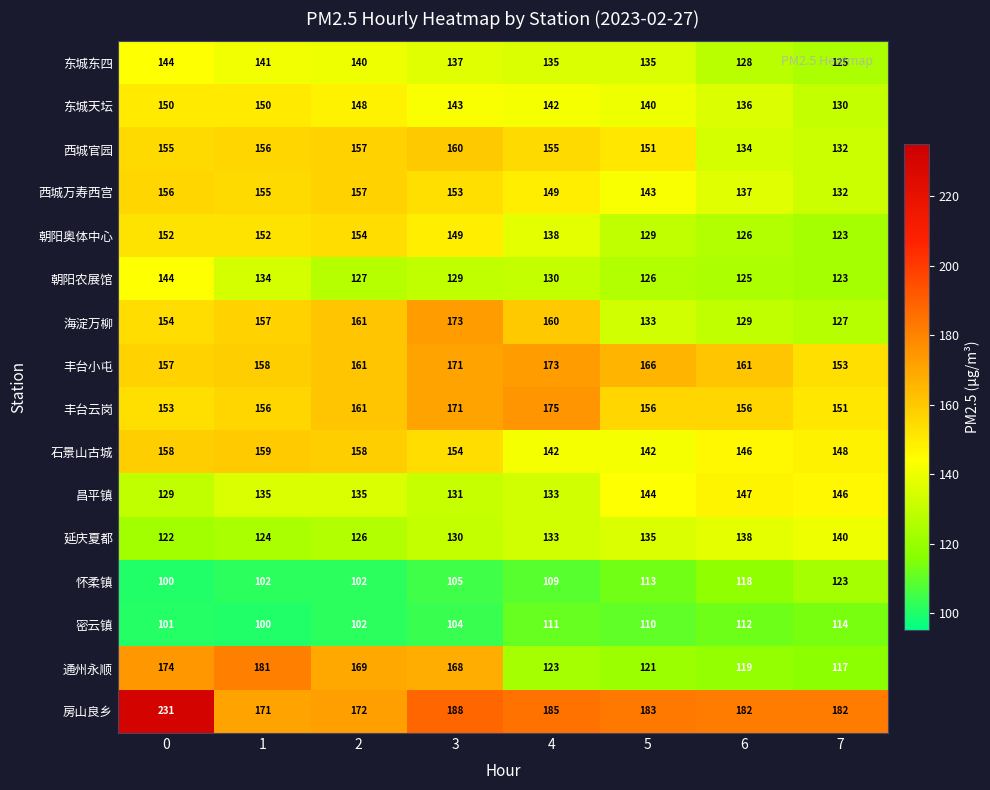

Is it true that 昌平镇 equals 68 at 5?

False